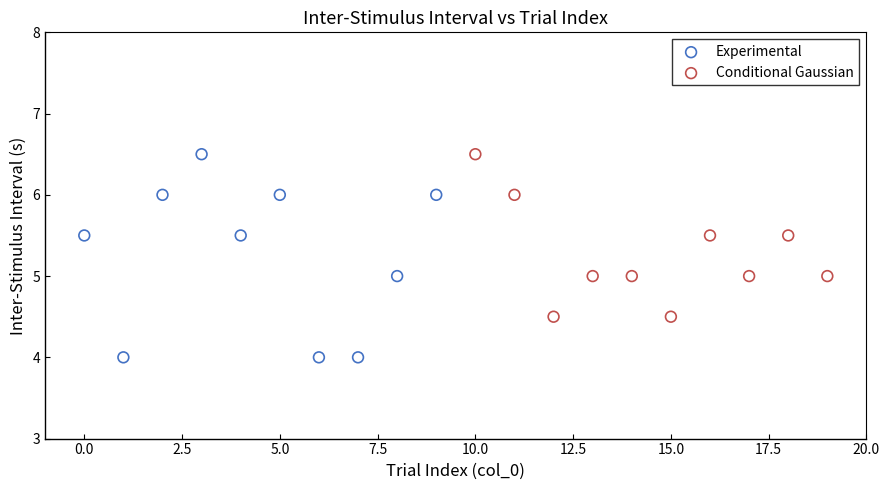

What are all the series names shown in the legend?

Experimental, Conditional Gaussian